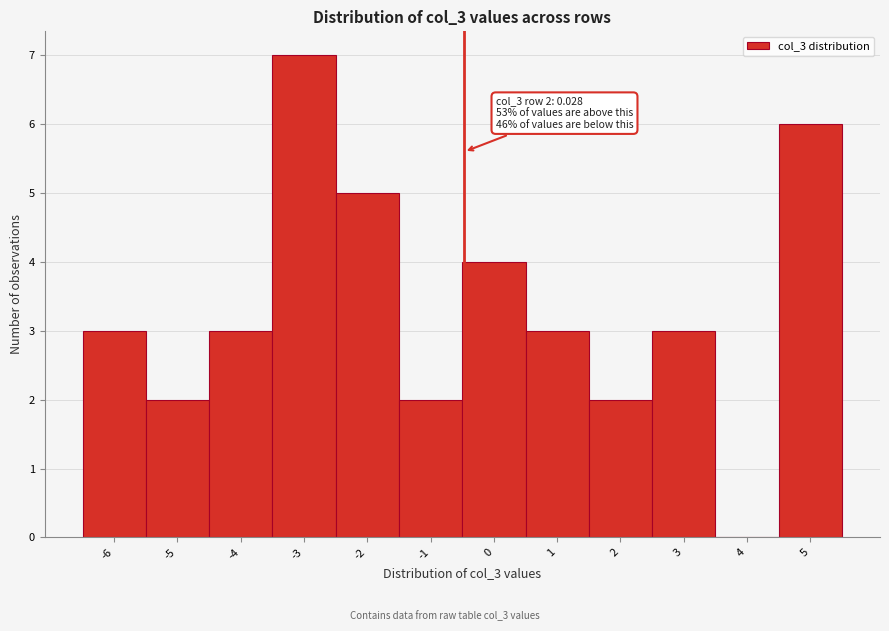

Reading left to right, what are all the values shown in this chart?

-6=3	-5=2	-4=3	-3=7	-2=5	-1=2	0=4	1=3	2=2	3=3	4=0	5=6